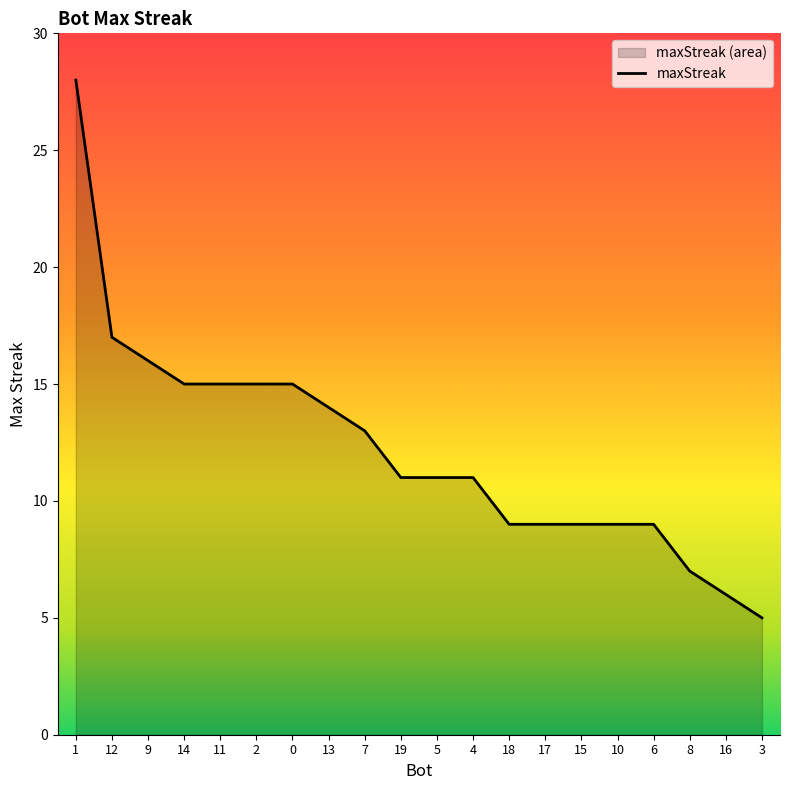

Reading left to right, what are all the values shown in this chart?

28	17	16	15	15	15	15	14	13	11	11	11	9	9	9	9	9	7	6	5